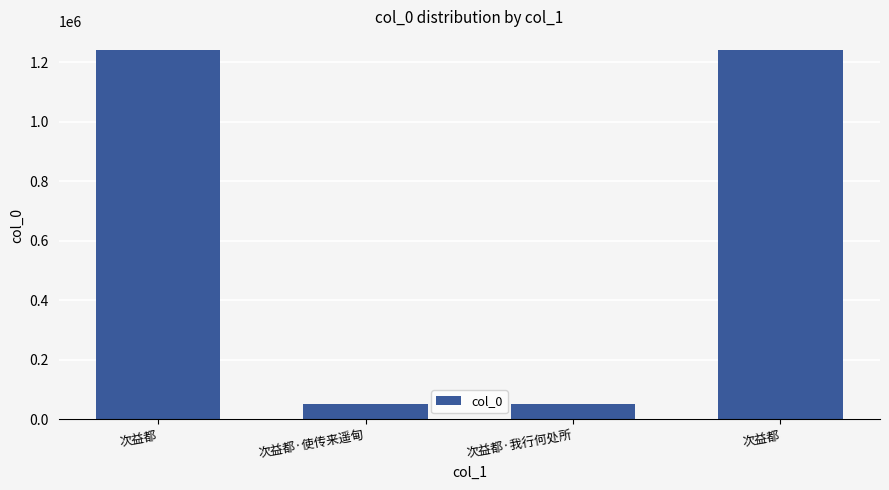

What is the label of the 1st bar from the right?

次益都